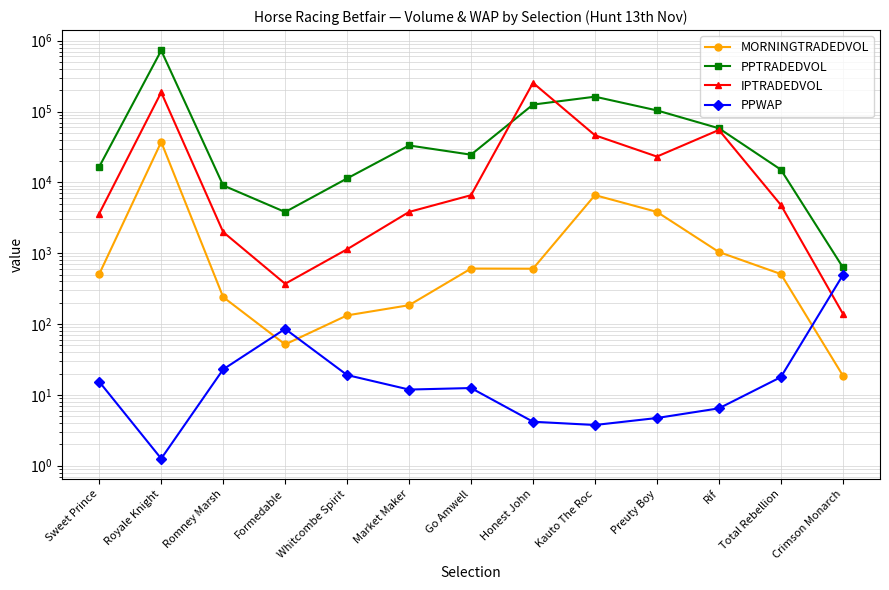

At which category does IPTRADEDVOL reach its first local peak?

Royale Knight